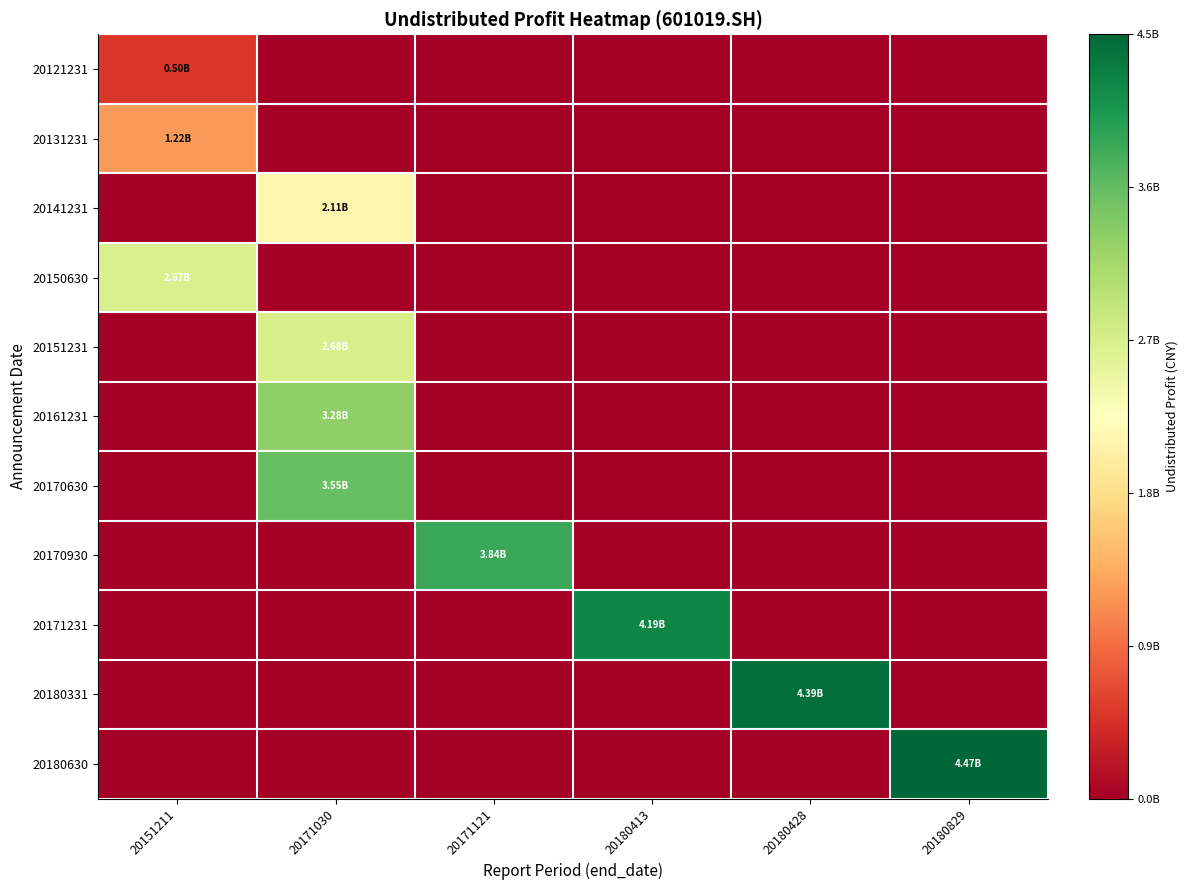

Reading right to left, extract all data points from this chart.

row_0: 20180829=0.0	20180428=0.0	20180413=0.0	20171121=0.0	20171030=0.0	20151211=497221500.0
row_1: 20180829=0.0	20180428=0.0	20180413=0.0	20171121=0.0	20171030=0.0	20151211=1219223100.0
row_2: 20180829=0.0	20180428=0.0	20180413=0.0	20171121=0.0	20171030=2109636857.8	20151211=0.0
row_3: 20180829=0.0	20180428=0.0	20180413=0.0	20171121=0.0	20171030=0.0	20151211=2668667400.0
row_4: 20180829=0.0	20180428=0.0	20180413=0.0	20171121=0.0	20171030=2681442308.3	20151211=0.0
row_5: 20180829=0.0	20180428=0.0	20180413=0.0	20171121=0.0	20171030=3278897656.1	20151211=0.0
row_6: 20180829=0.0	20180428=0.0	20180413=0.0	20171121=0.0	20171030=3553784549.3	20151211=0.0
row_7: 20180829=0.0	20180428=0.0	20180413=0.0	20171121=3842893971.6	20171030=0.0	20151211=0.0
row_8: 20180829=0.0	20180428=0.0	20180413=4186733756.4	20171121=0.0	20171030=0.0	20151211=0.0
row_9: 20180829=0.0	20180428=4393517109.4	20180413=0.0	20171121=0.0	20171030=0.0	20151211=0.0
row_10: 20180829=4473872739.7	20180428=0.0	20180413=0.0	20171121=0.0	20171030=0.0	20151211=0.0